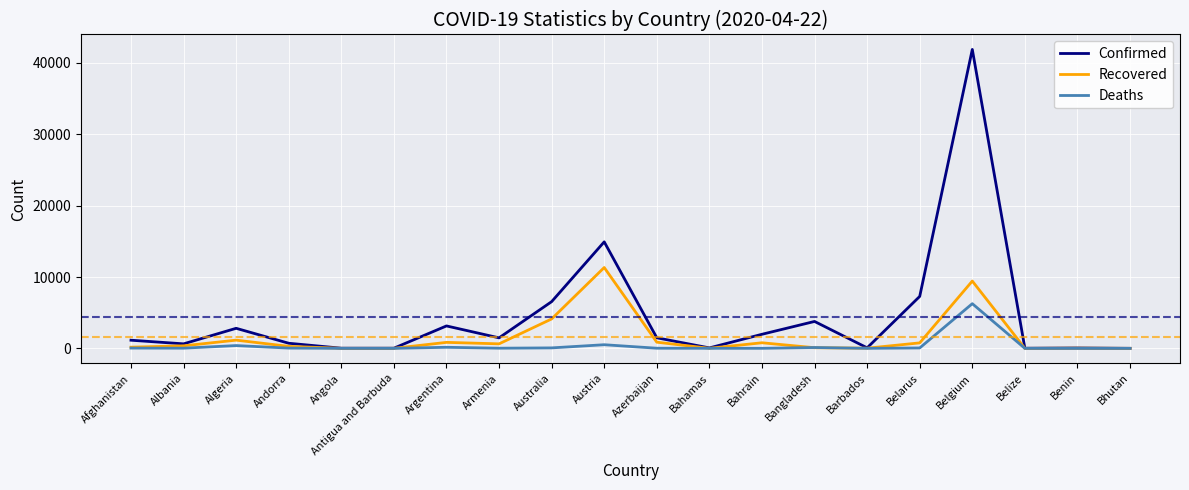

What is the maximum value for Confirmed?

41889